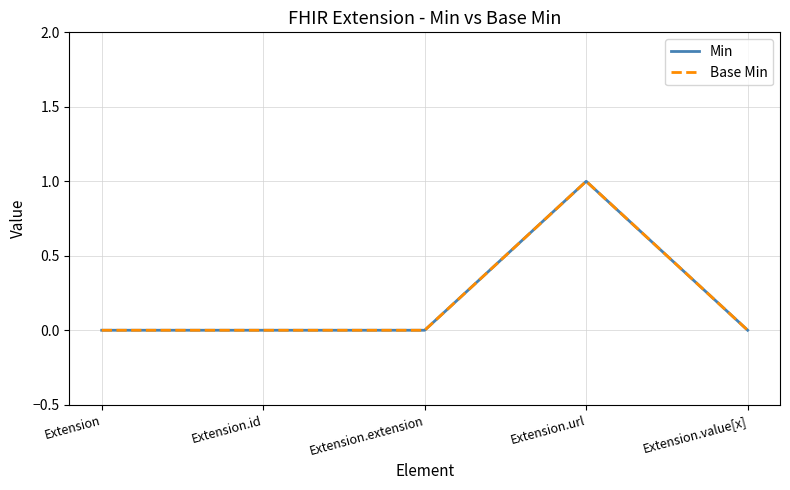

Reading left to right, extract all data points from this chart.

Min: 0	0	0	1	0
Base Min: 0	0	0	1	0